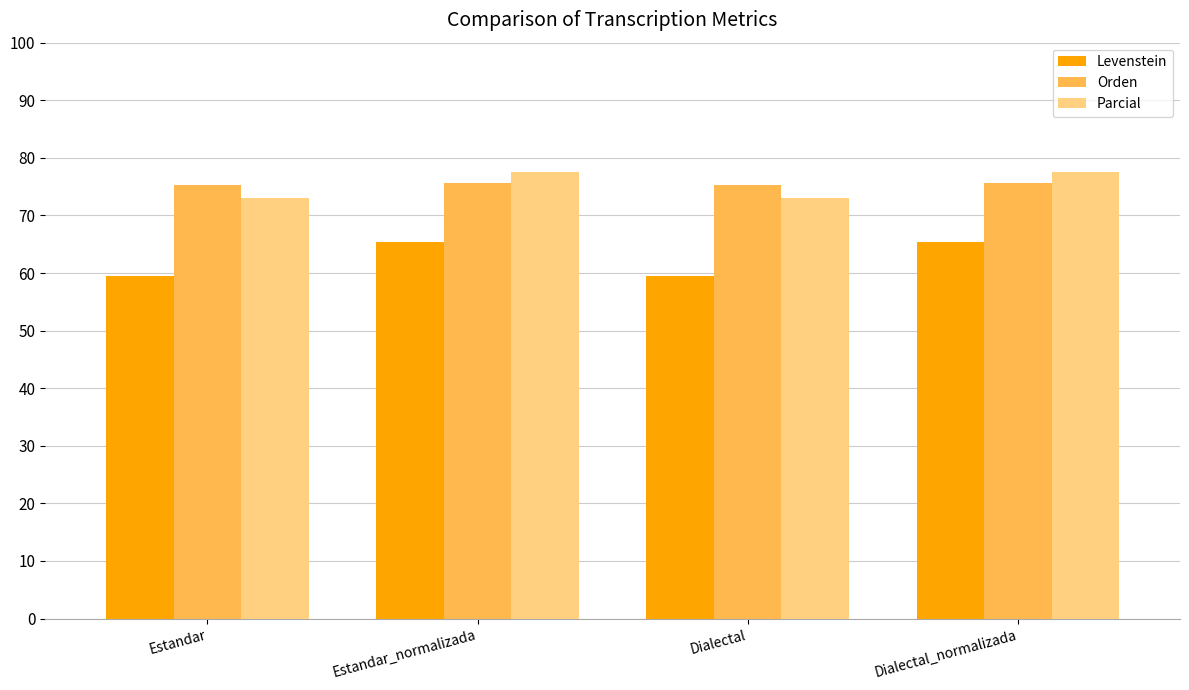

The value of Levenstein at Estandar is 101.5. True or false?

False